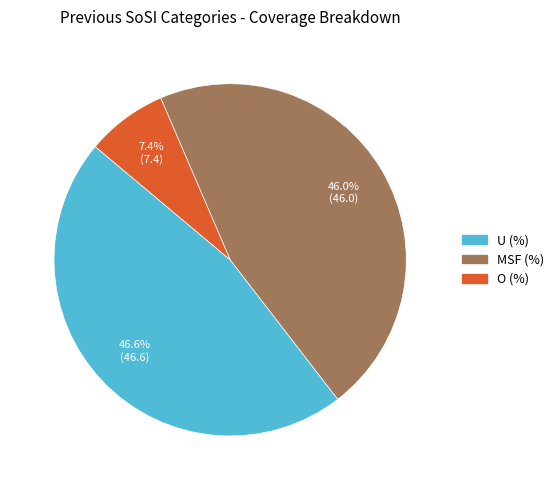

To the nearest percent, what portion does MSF (%) represent?

46%